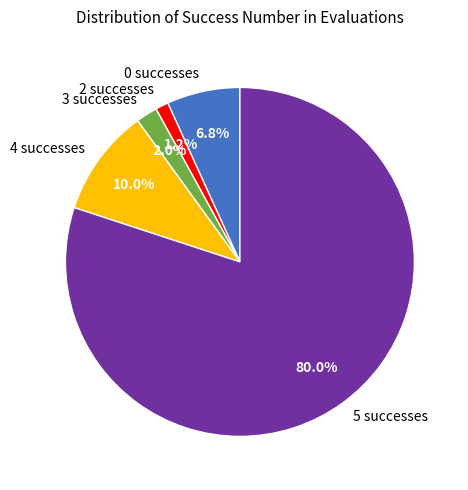

To the nearest percent, what portion does 4 represent?

10%